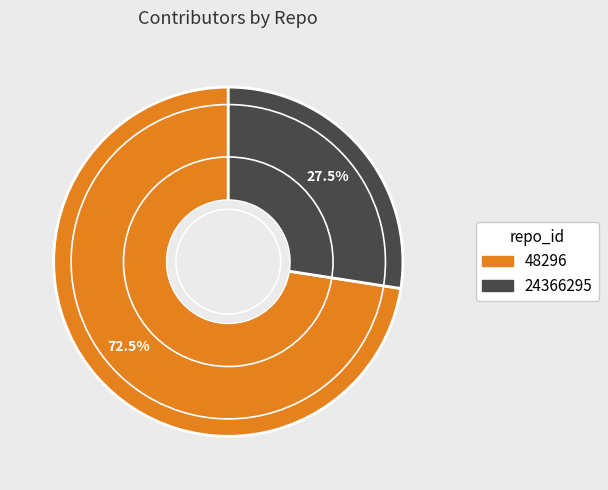

Rank the categories by value from highest to lowest.

48296, 24366295